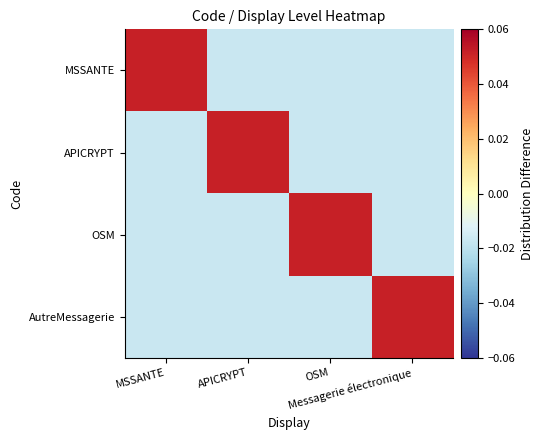

Rank the series by their maximum value, from lowest to highest.

MSSANTE, APICRYPT, OSM, AutreMessagerie